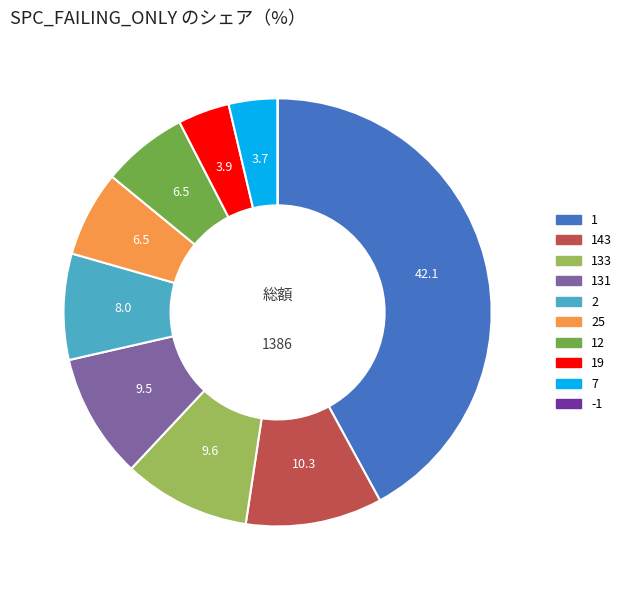

Is there any slice that represents more than half of the pie?

No